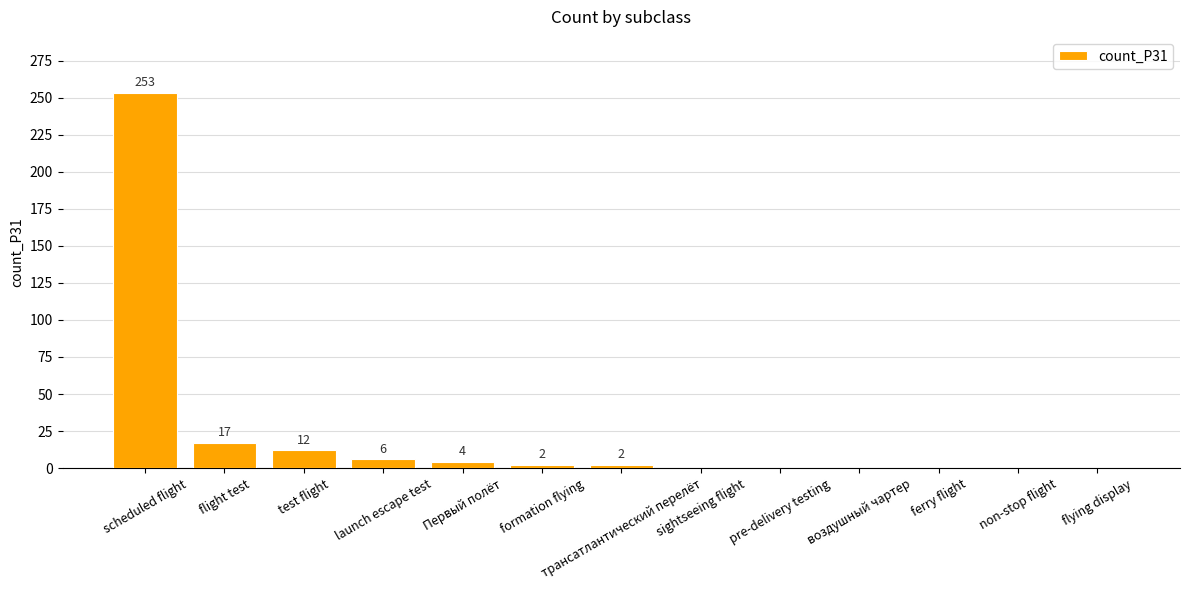

Reading right to left, list all the values displayed in this chart.

flying display=0	non-stop flight=0	ferry flight=0	воздушный чартер=0	pre-delivery testing=0	sightseeing flight=0	трансатлантический перелёт=2	formation flying=2	Первый полёт=4	launch escape test=6	test flight=12	flight test=17	scheduled flight=253